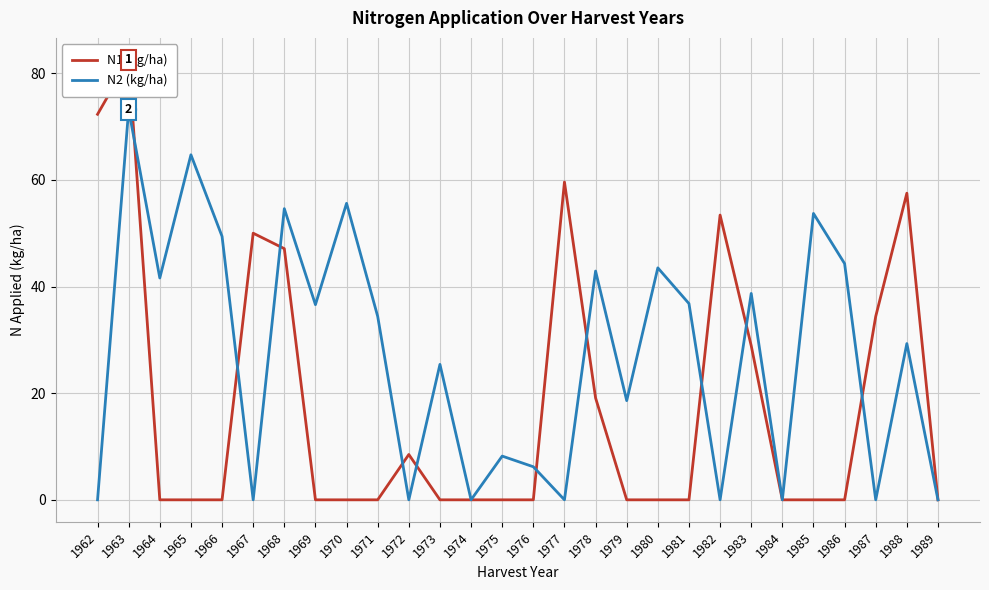

The value of N2 (kg/ha) at 1977 is 0.0. True or false?

True